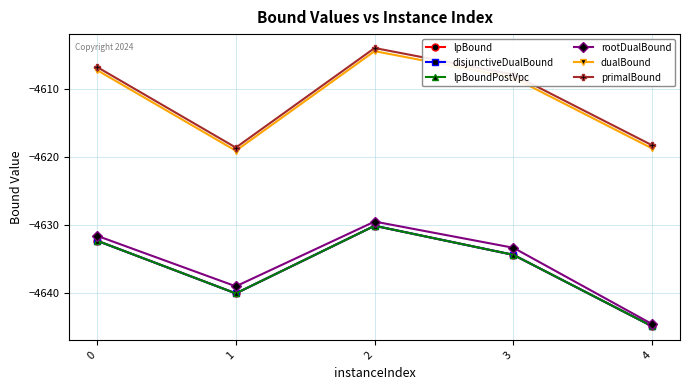

Which series has the widest spread of values?

rootDualBound